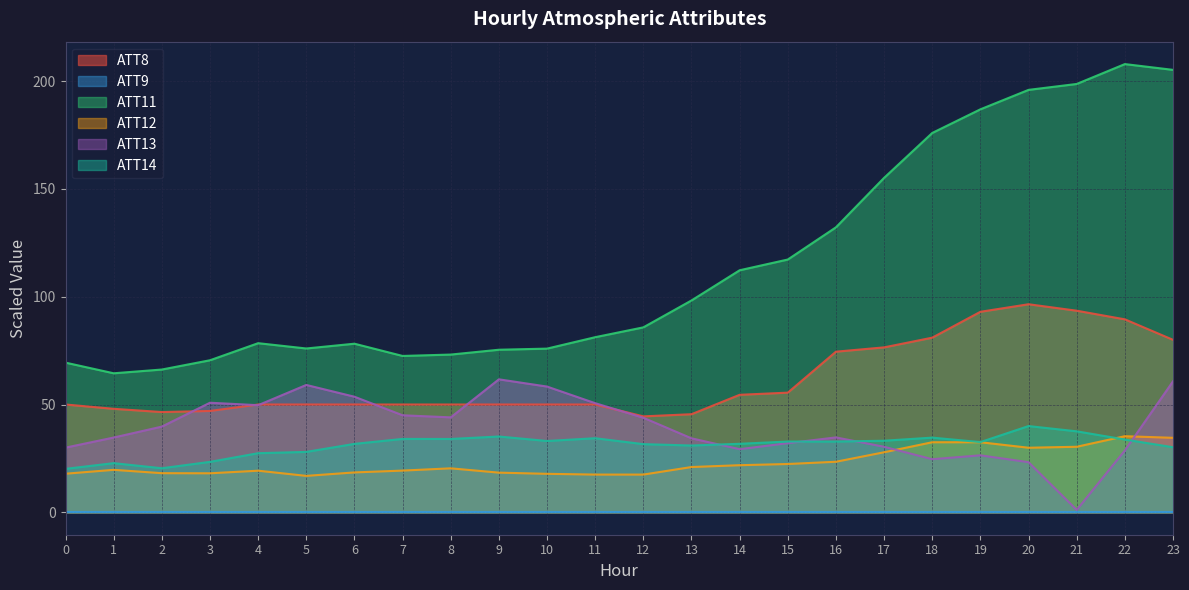

At which label is ATT11 closest to 136?

16